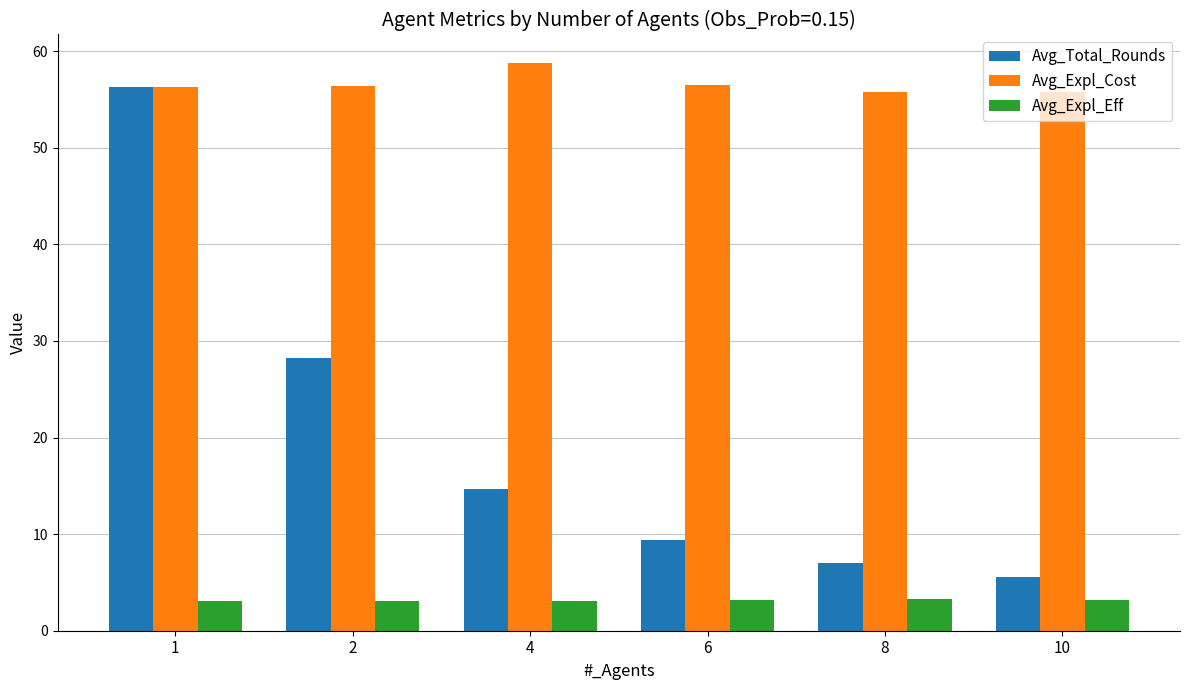

What is the maximum value shown in the chart?

58.8